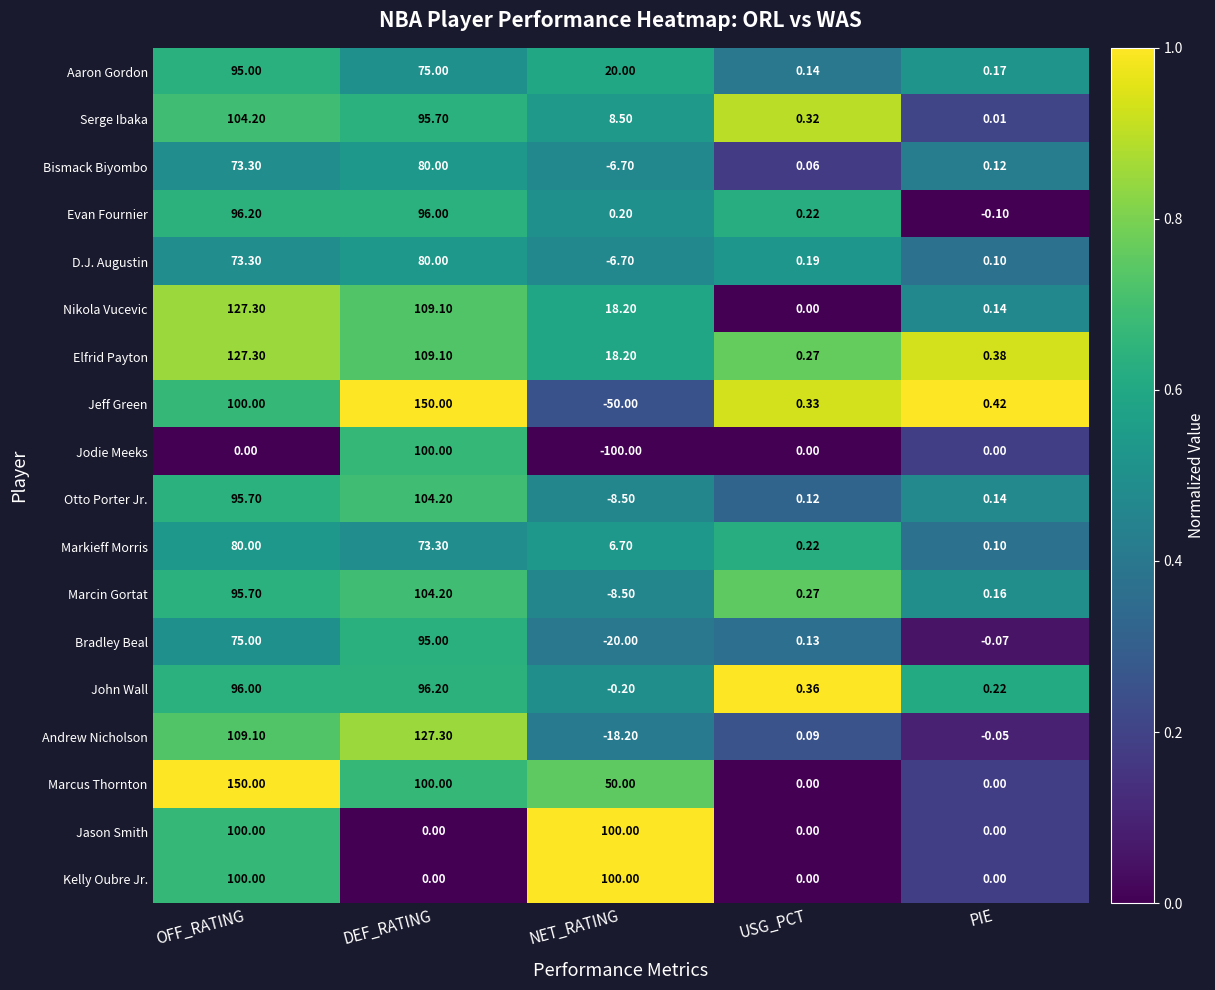

At which label is Bradley Beal closest to 37?

USG_PCT